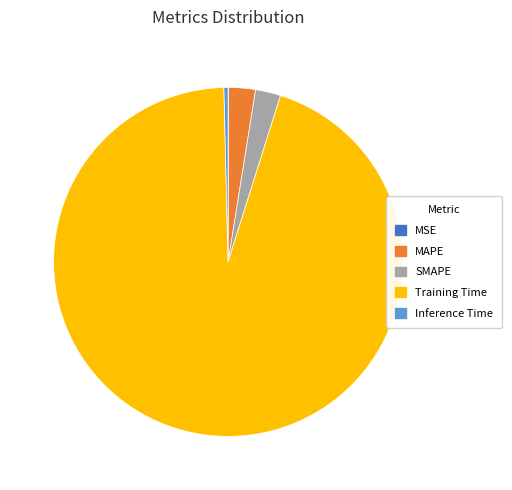

Which slice is the largest?

Training Time